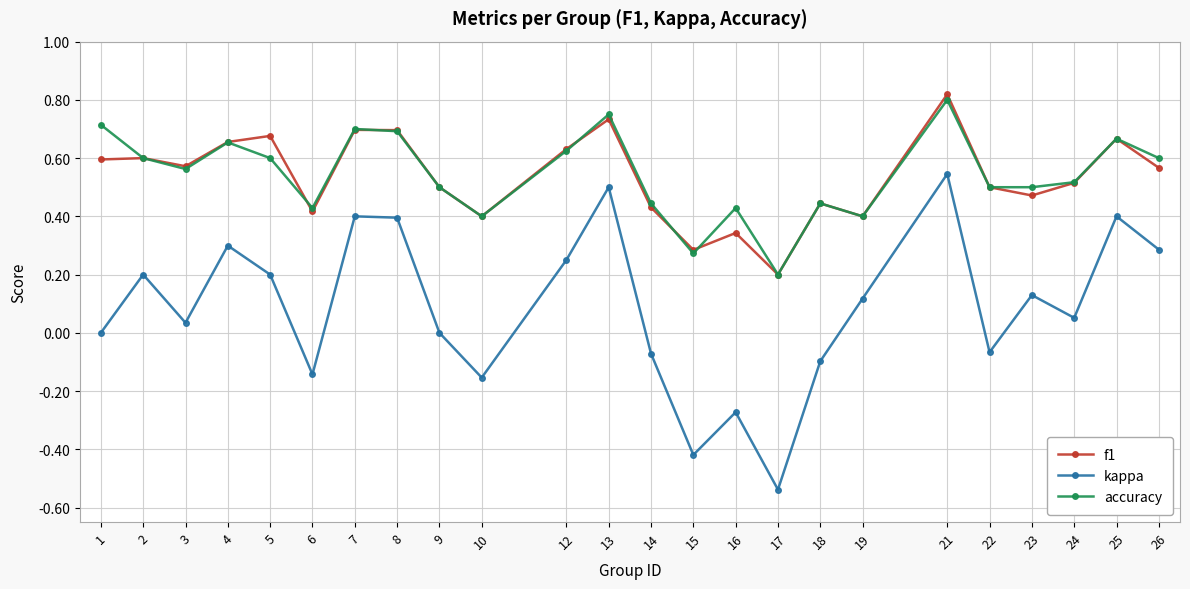

At which category does the chart reach its minimum across all series?

17